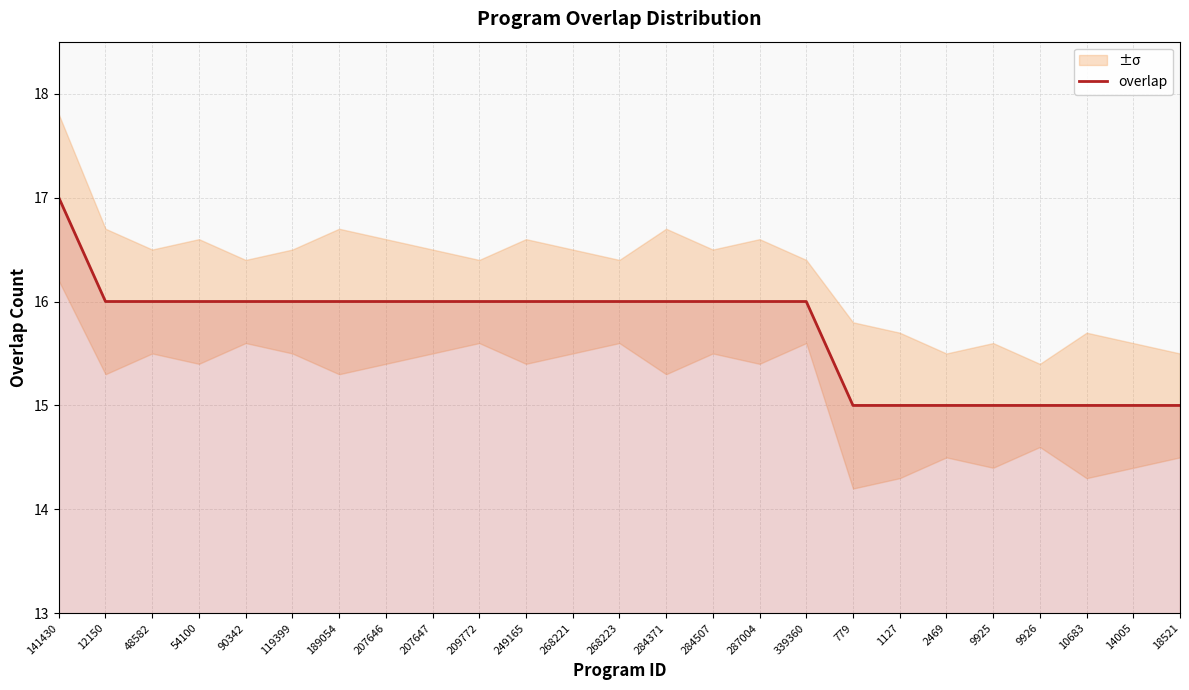

Rank the categories by value from highest to lowest.

141430, 12150, 48582, 54100, 90342, 119399, 189054, 207646, 207647, 209772, 249165, 268221, 268223, 284371, 284507, 287004, 339360, 779, 1127, 2469, 9925, 9926, 10683, 14005, 18521